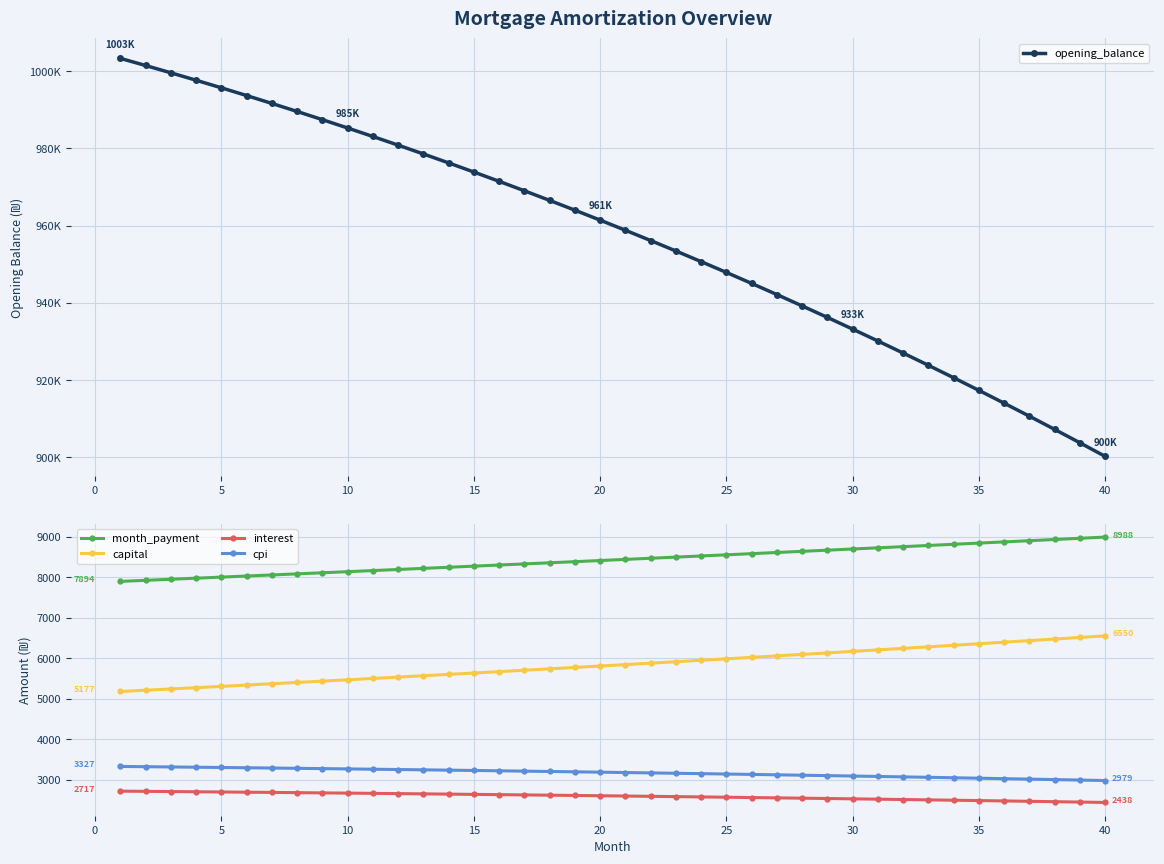

What is the maximum value for interest?

2717.4